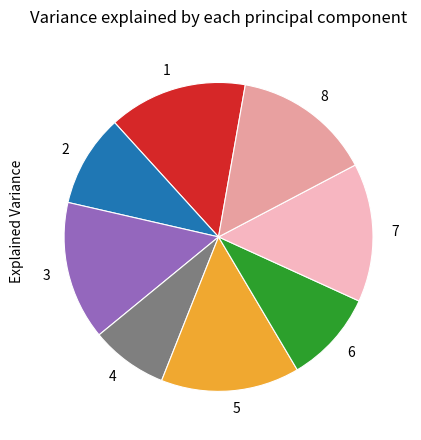

Approximately how many times larger is the value at 2 compared to 3?

0.7